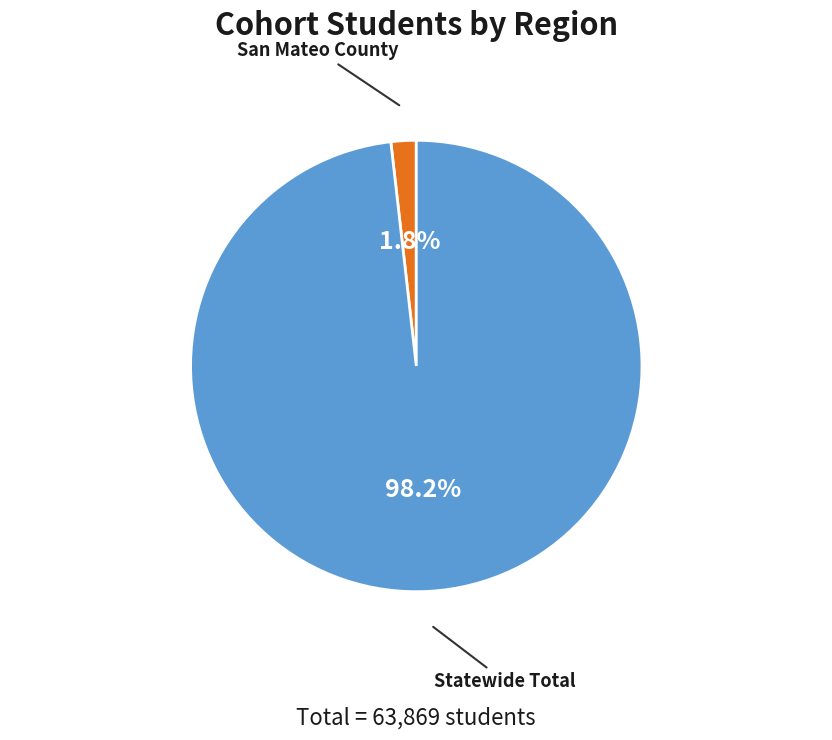

Is there a majority slice in this chart?

Yes